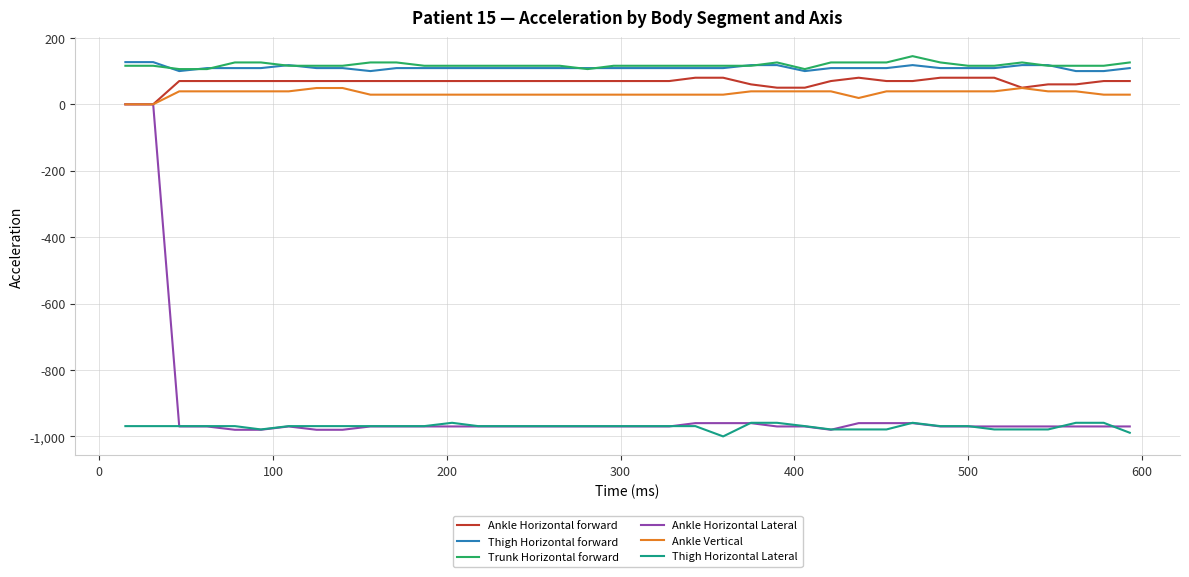

True or false: Thigh Horizontal forward and Thigh Horizontal Lateral intersect in this chart.

False